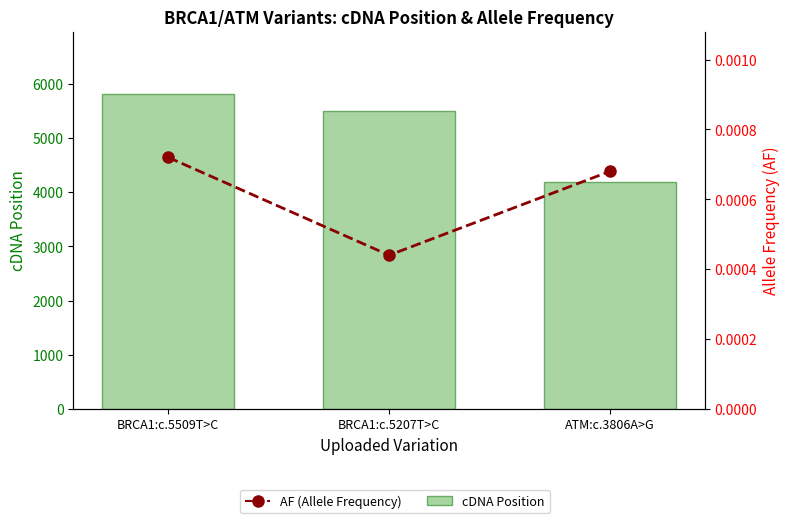

Which series has the largest total across all categories?

cDNA Position